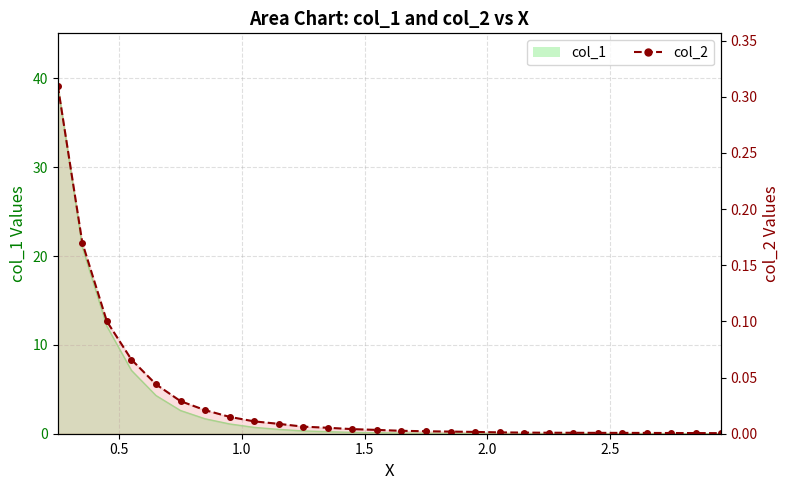

Count the number of categories in the chart.

28